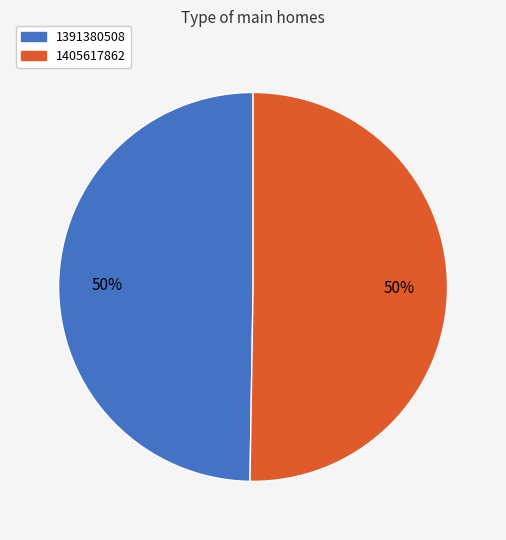

Which slice represents more than half of the pie?

1405617862